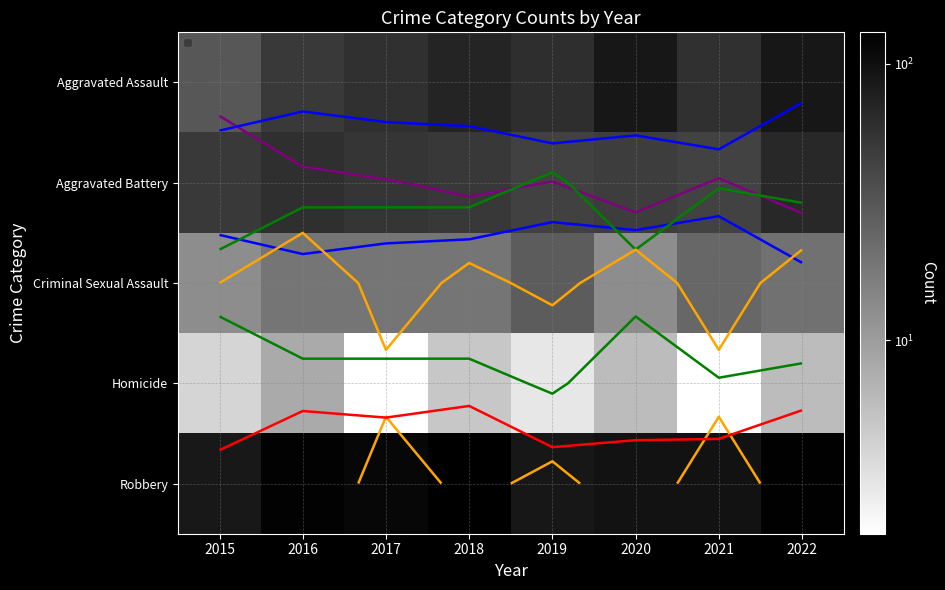

At which category is the sum across all series the highest?

2022